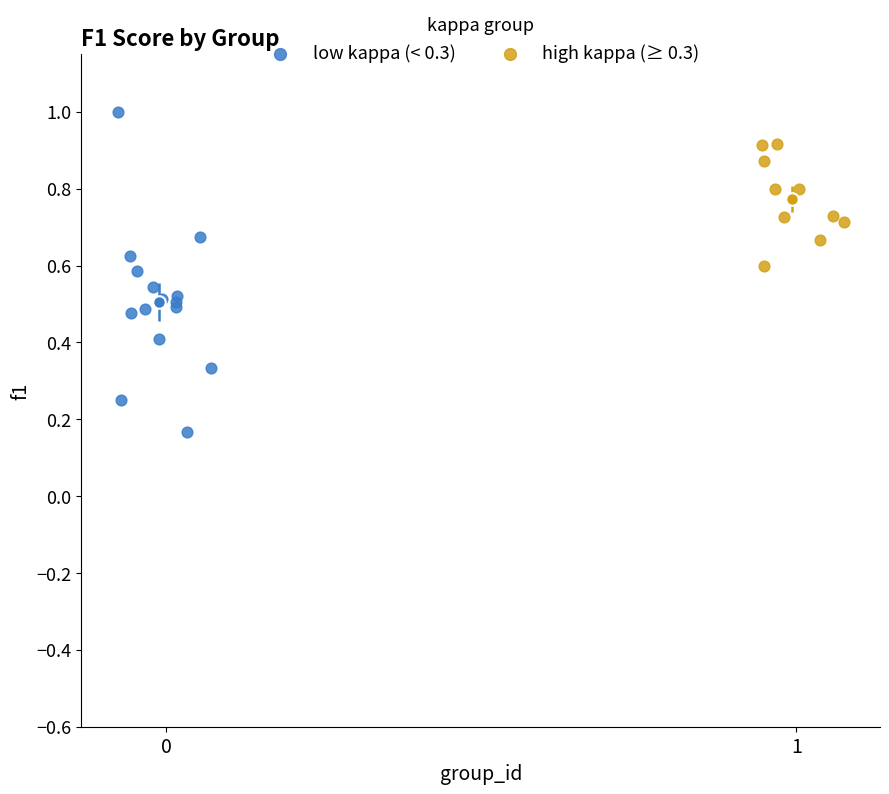

Which series has the widest spread of Y values?

low kappa (< 0.3)